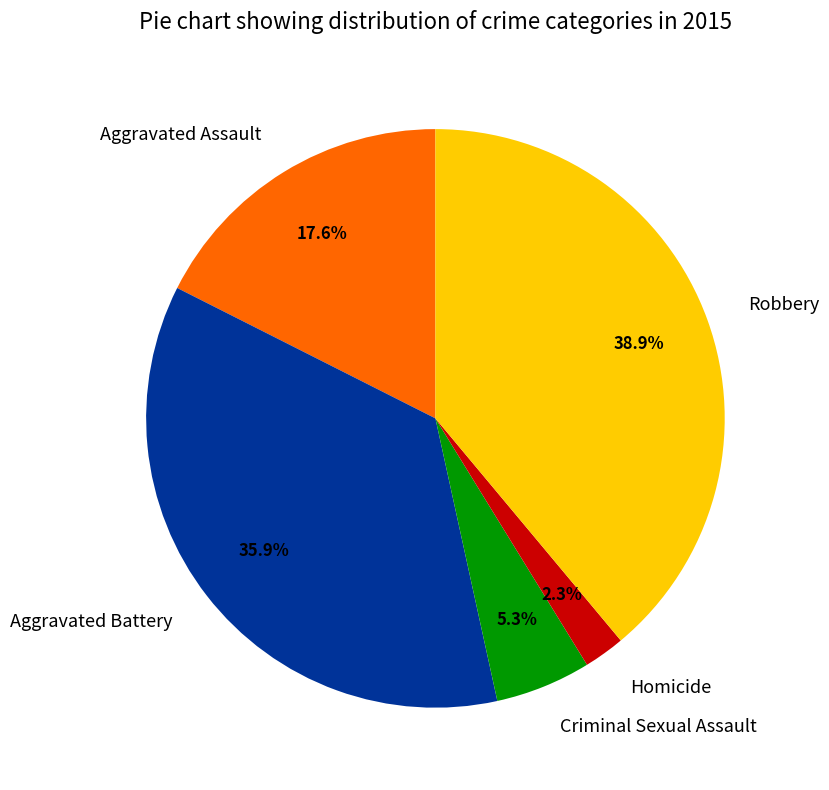

Which slice is the largest?

Robbery